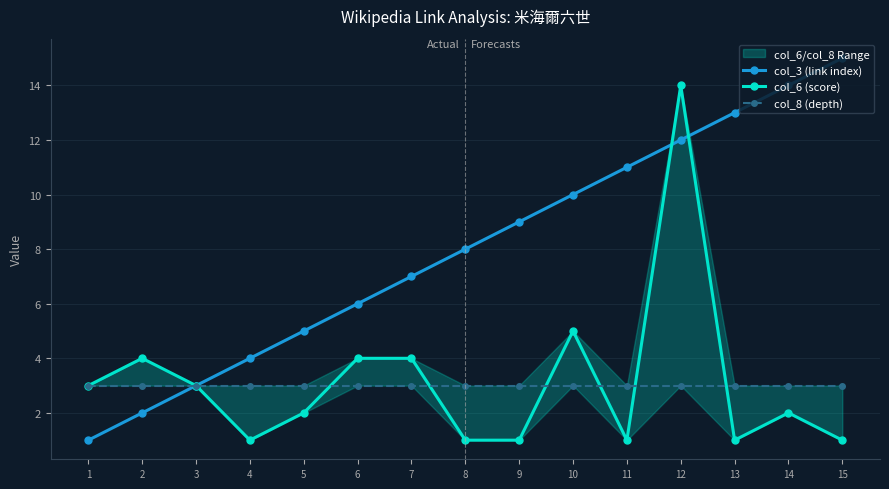

The value of col_3 (link index) at 3 is 4. True or false?

False